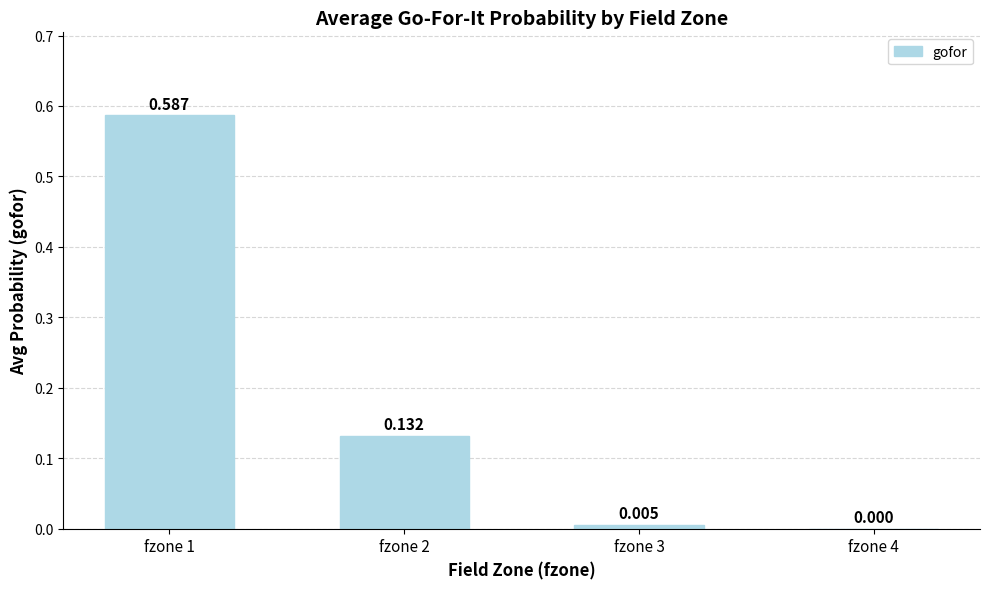

True or false: the data shows 0.0 at fzone 2.

False